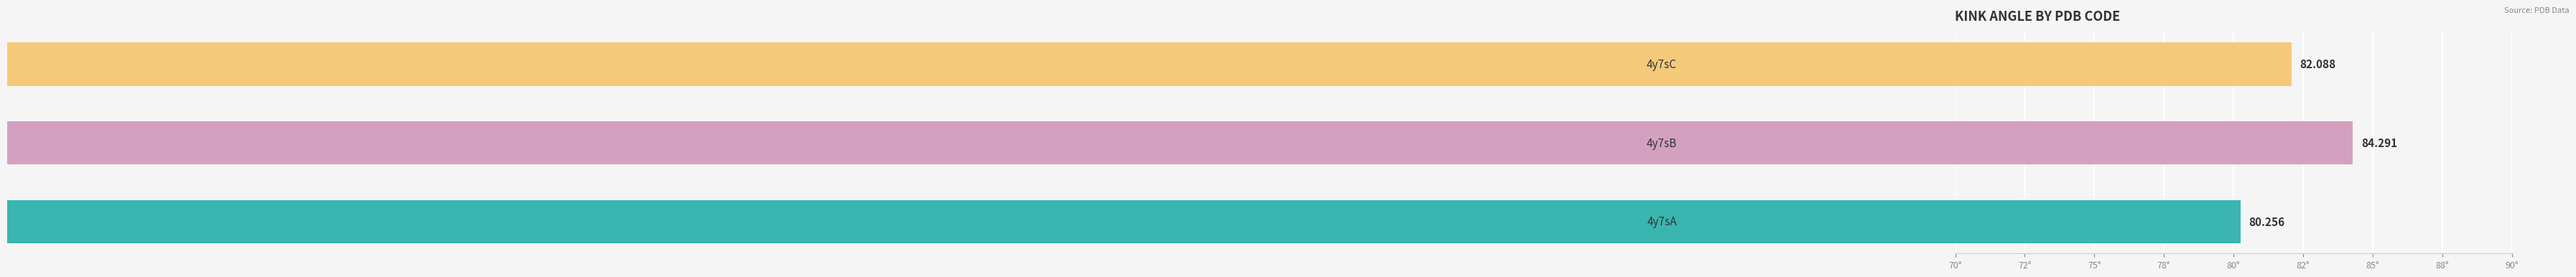

What is the difference between the maximum and minimum values?

4.0